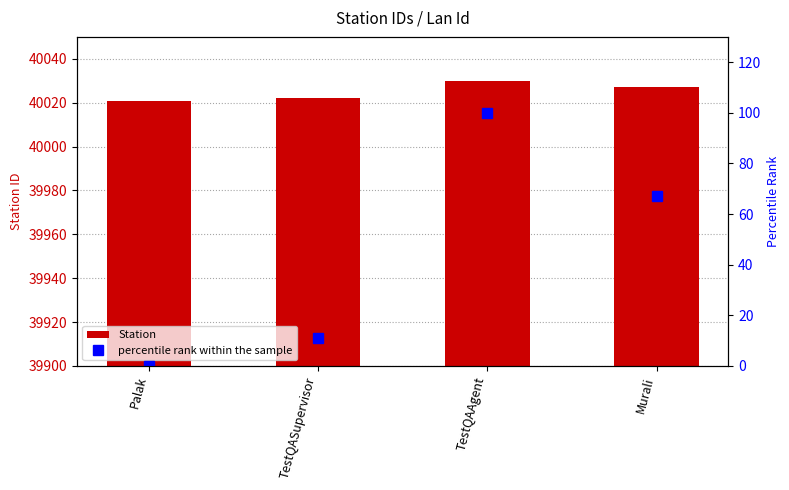

How many positive values does the percentile rank within the sample series have?

3